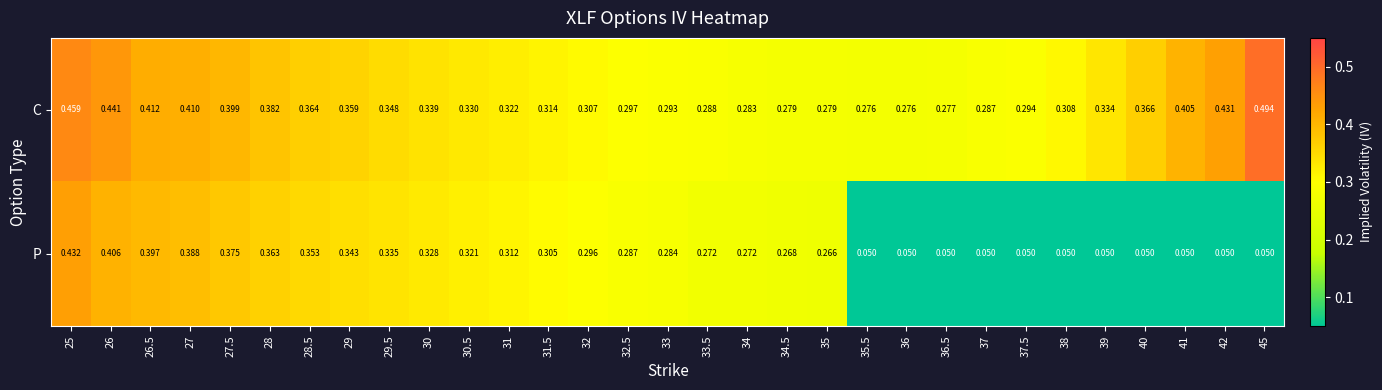

Rank the series by their average value, from highest to lowest.

C, P